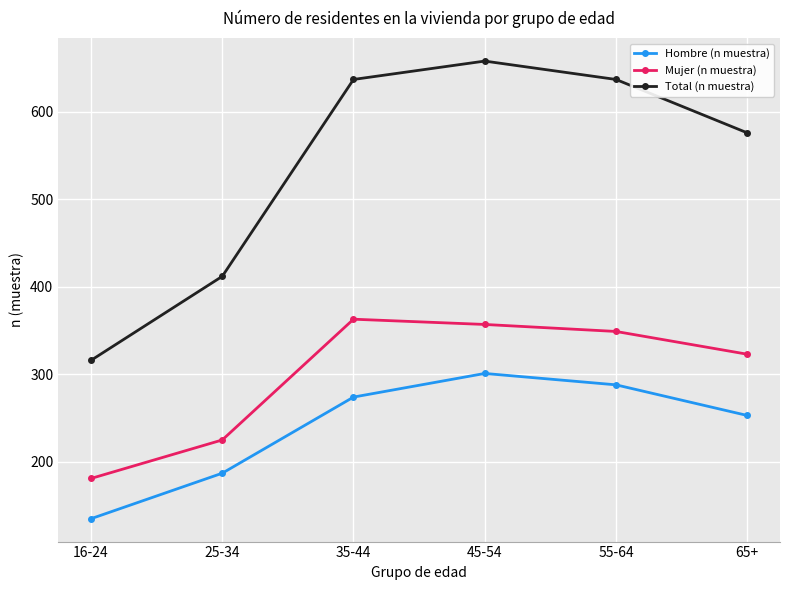

True or false: Mujer (n muestra) and Hombre (n muestra) cross at least once.

False